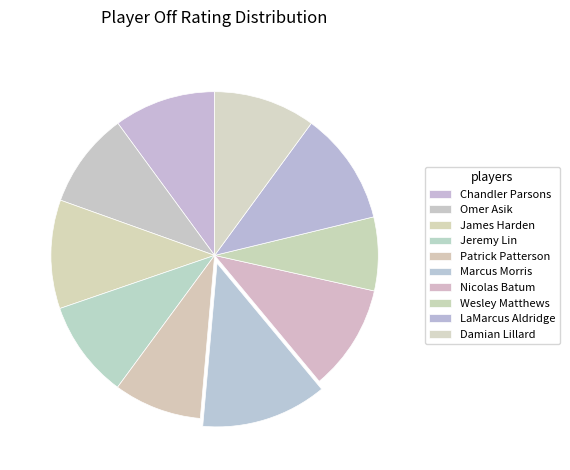

Is Damian Lillard the majority of the pie?

No